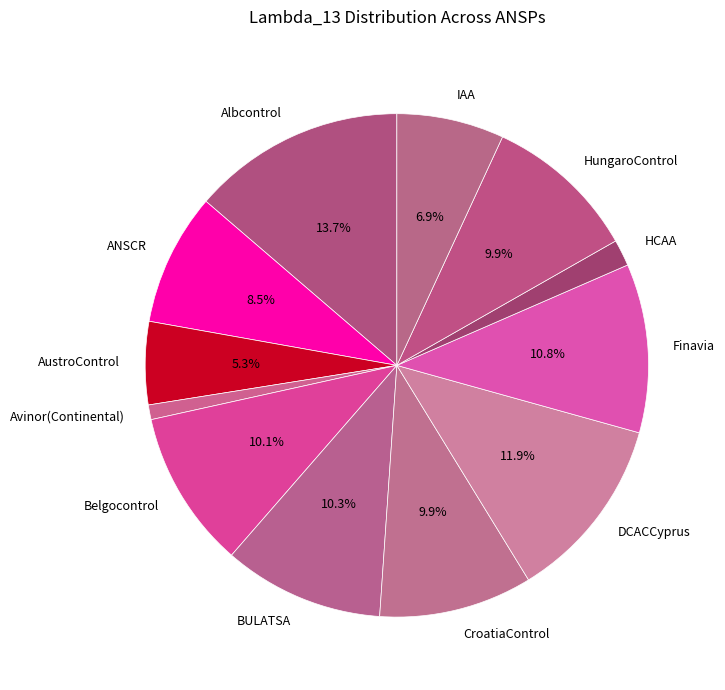

True or false: Albcontrol accounts for 8% of the total.

False